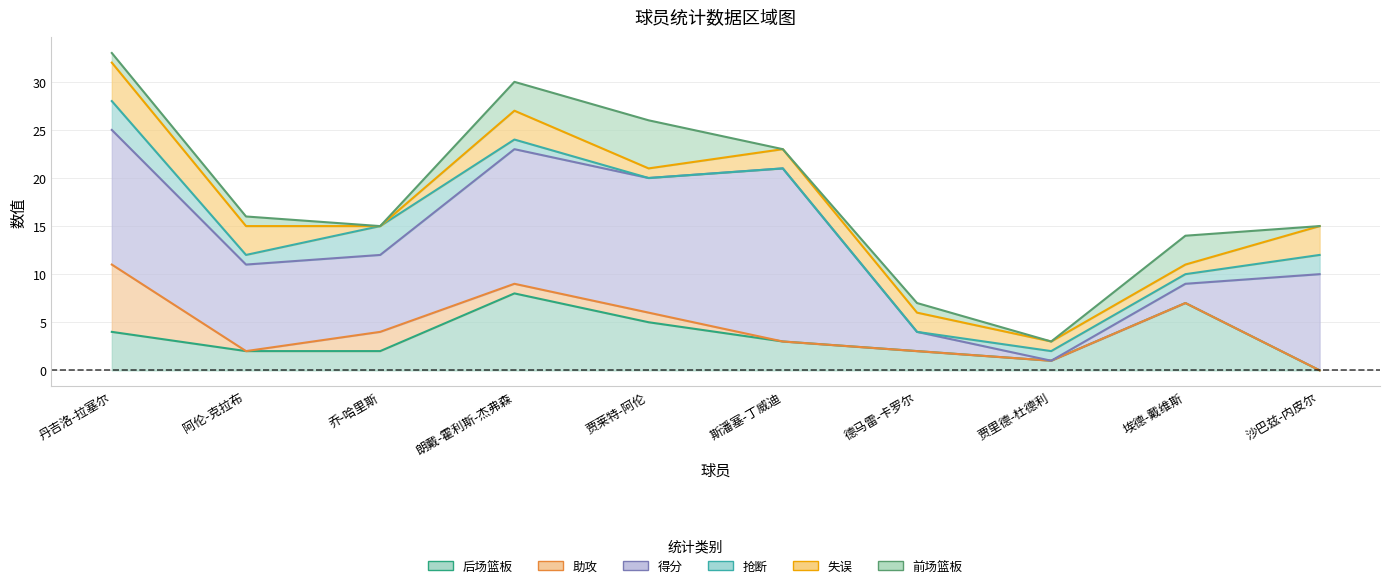

Rank the series by their maximum value, from lowest to highest.

抢断, 失误, 前场篮板, 助攻, 后场篮板, 得分